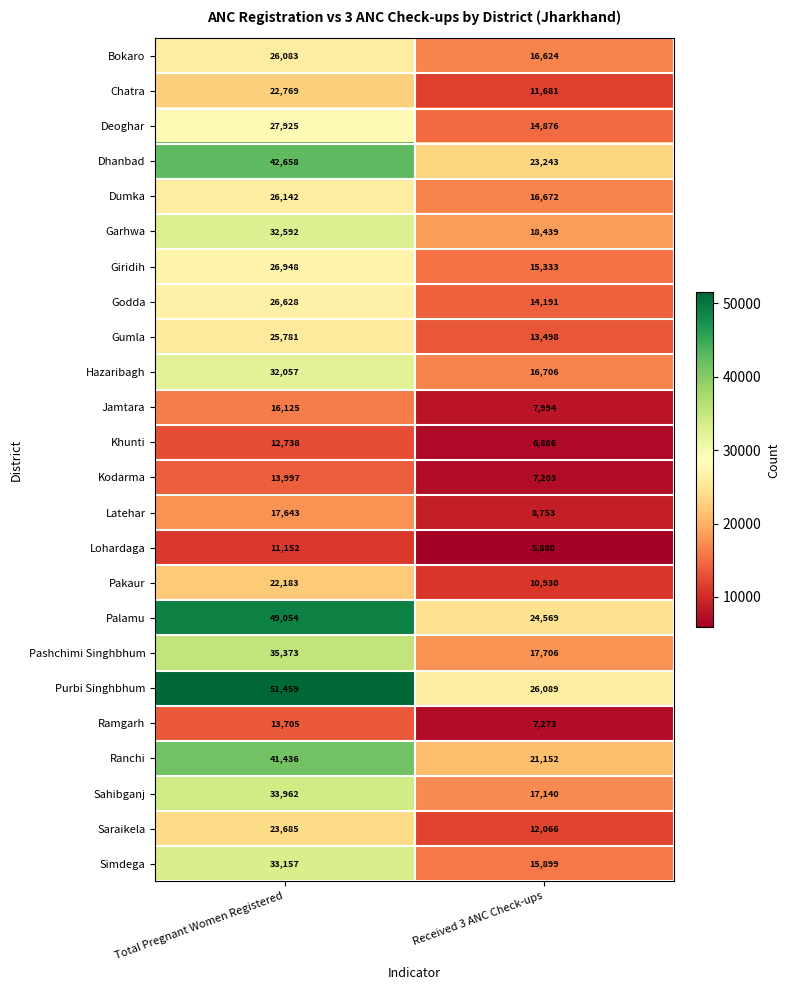

Is the value of Lohardaga at Total Pregnant Women Registered greater than the value of Khunti at Total Pregnant Women Registered?

No